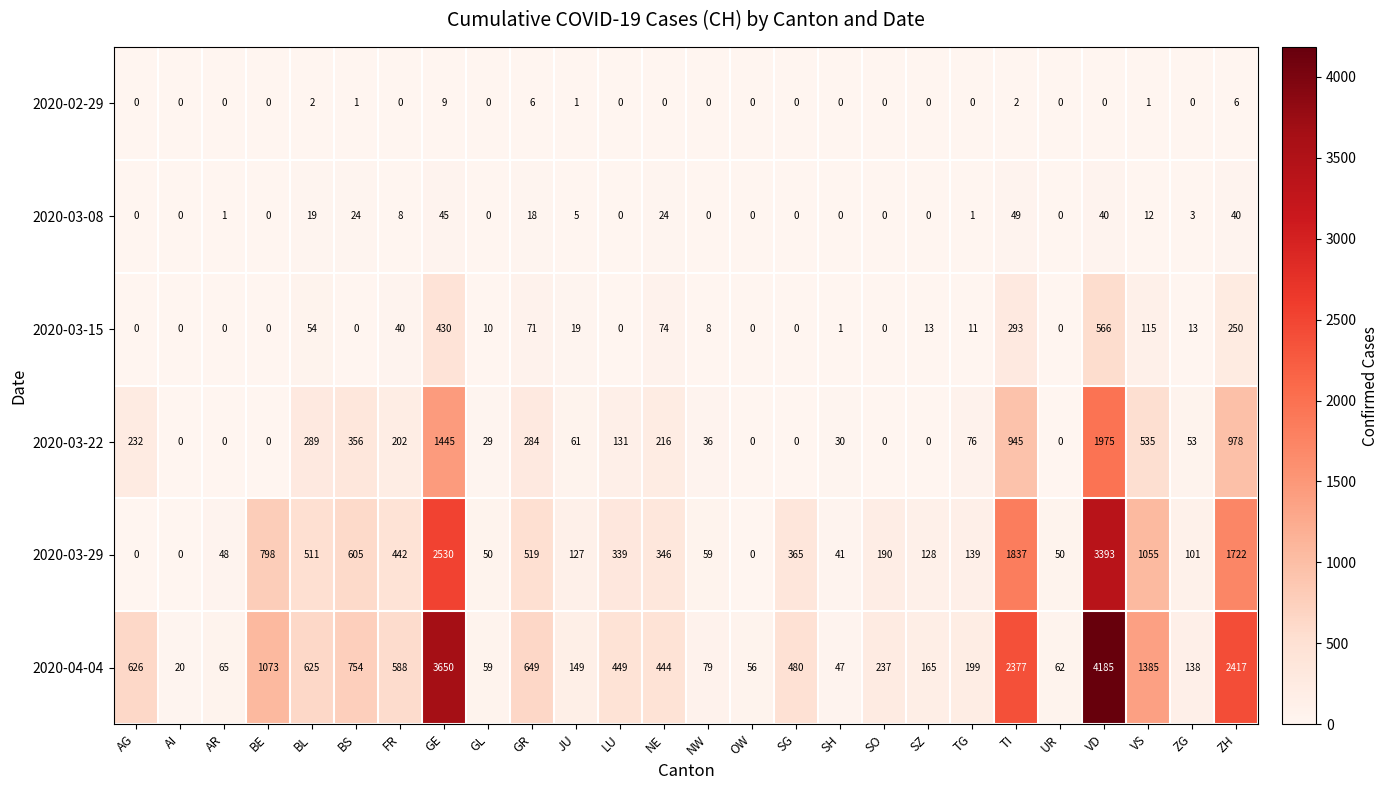

How many distinct data groups are displayed?

6